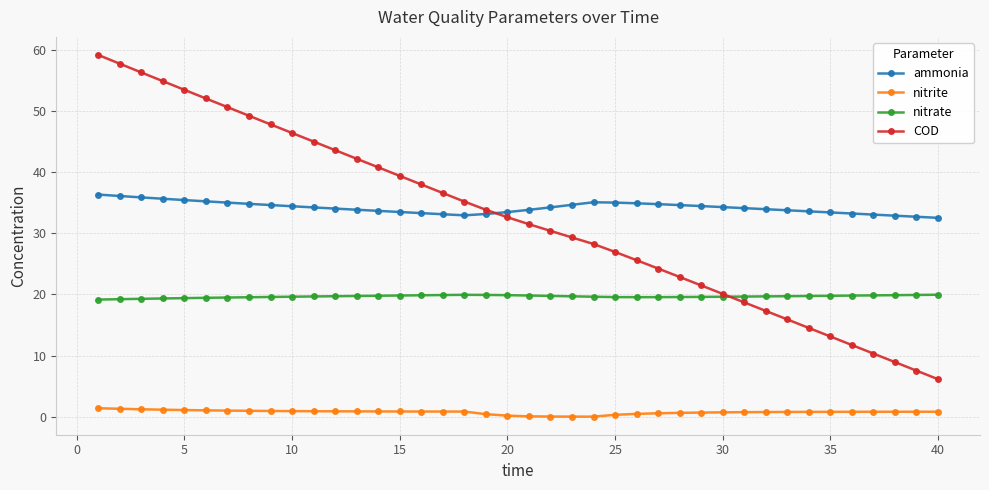

Which series has the widest spread of values?

COD